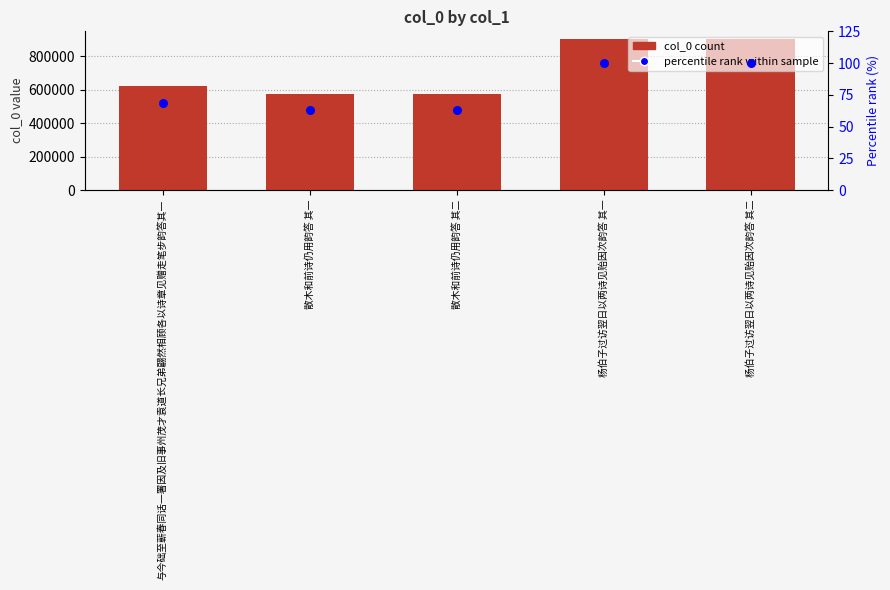

Which series contains the lowest Y value?

percentile rank within sample